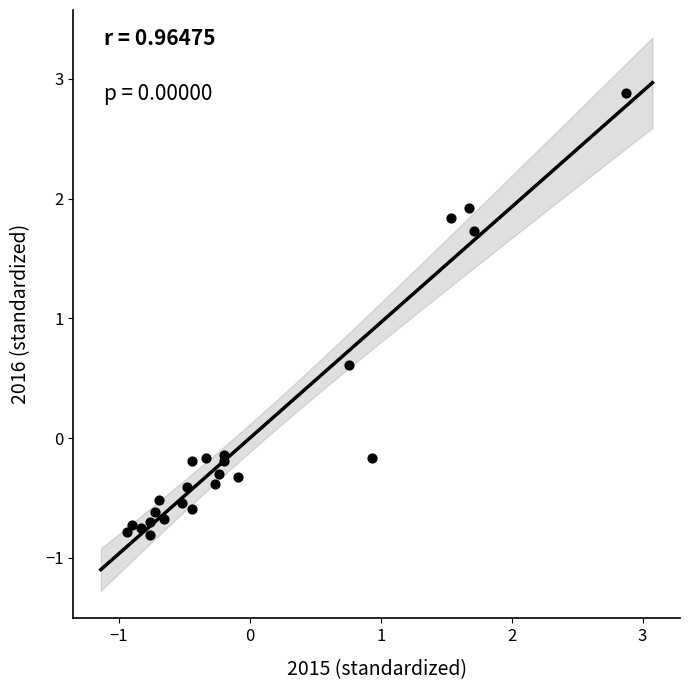

What Y value in the scatter plot is closest to 1?

0.6